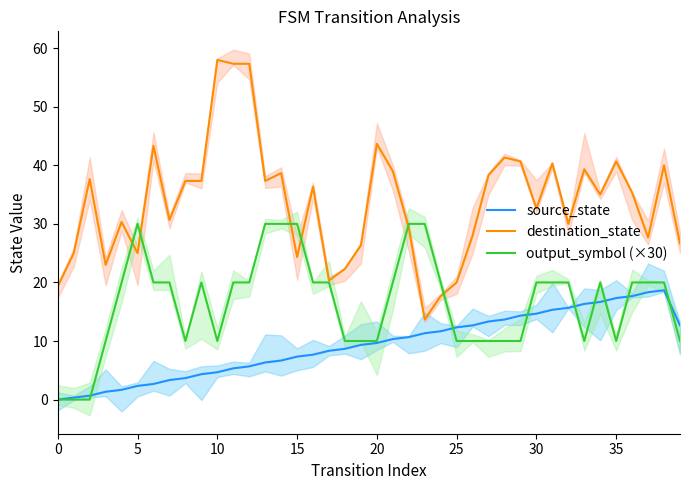

True or false: destination_state has a value of 43.7 at 20.

True